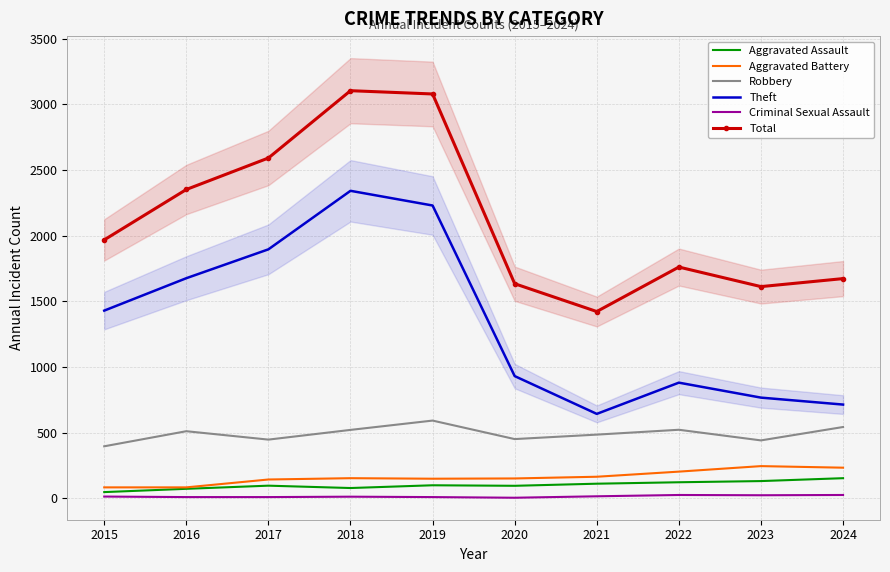

What is the highest value of the Criminal Sexual Assault series?

24